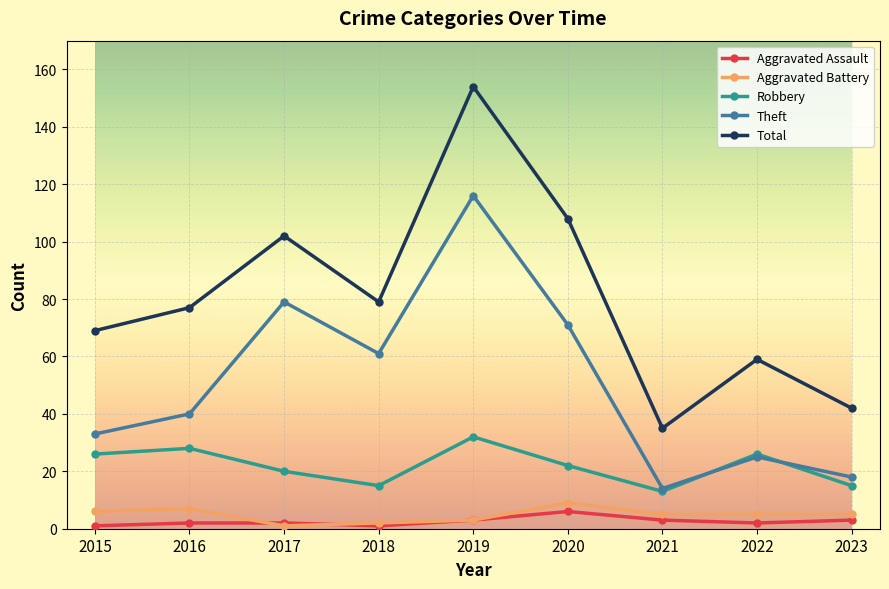

Reading left to right, what are all the values shown in this chart?

Aggravated Assault: 2015=1	2016=2	2017=2	2018=1	2019=3	2020=6	2021=3	2022=2	2023=3
Aggravated Battery: 2015=6	2016=7	2017=1	2018=2	2019=3	2020=9	2021=5	2022=5	2023=5
Robbery: 2015=26	2016=28	2017=20	2018=15	2019=32	2020=22	2021=13	2022=26	2023=15
Theft: 2015=33	2016=40	2017=79	2018=61	2019=116	2020=71	2021=14	2022=25	2023=18
Total: 2015=69	2016=77	2017=102	2018=79	2019=154	2020=108	2021=35	2022=59	2023=42